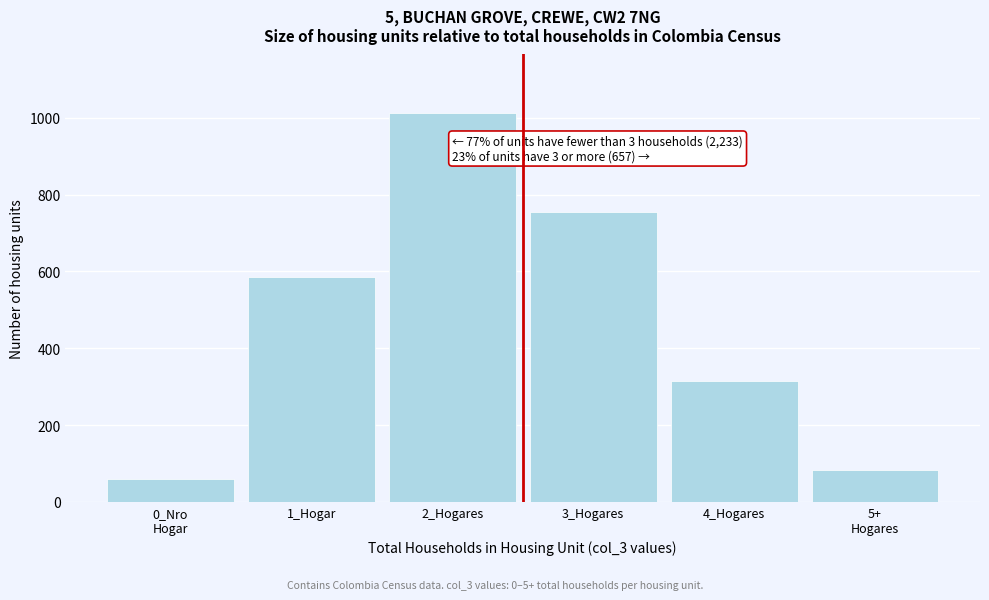

Reading left to right, transcribe all the data shown in this chart.

59	586	1013	755	315	82